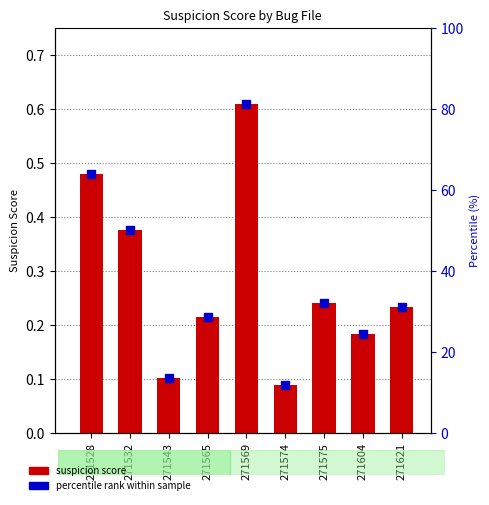

Which series contains the highest Y value?

percentile rank within sample